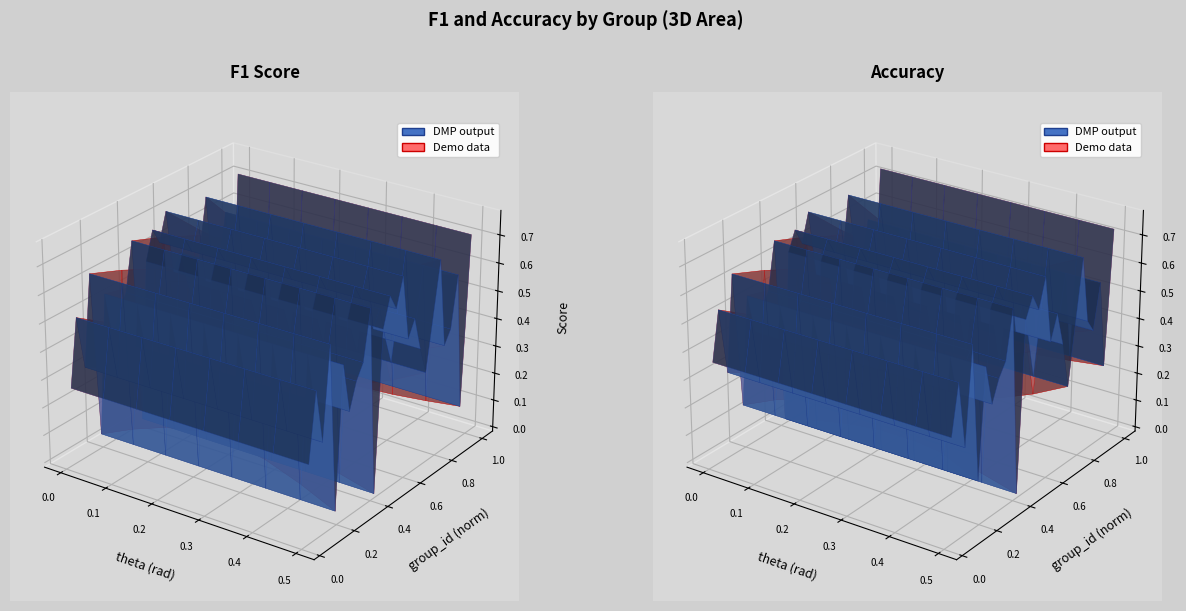

Reading left to right, transcribe all the data shown in this chart.

f1: 1=0.3	2=0.5	3=0.3	4=0.6	5=0.0	6=0.5	7=0.4	8=0.4	9=0.5	10=0.7	11=0.0	12=0.6	13=0.7	14=0.6	15=0.7	16=0.5	17=0.5	18=0.4	19=0.3	21=0.7	22=0.4	23=0.4	24=0.6	25=0.1	26=0.7
accuracy: 1=0.4	2=0.5	3=0.3	4=0.6	5=0.1	6=0.5	7=0.4	8=0.5	9=0.5	10=0.7	11=0.0	12=0.6	13=0.7	14=0.6	15=0.7	16=0.5	17=0.6	18=0.4	19=0.3	21=0.7	22=0.5	23=0.4	24=0.6	25=0.2	26=0.7